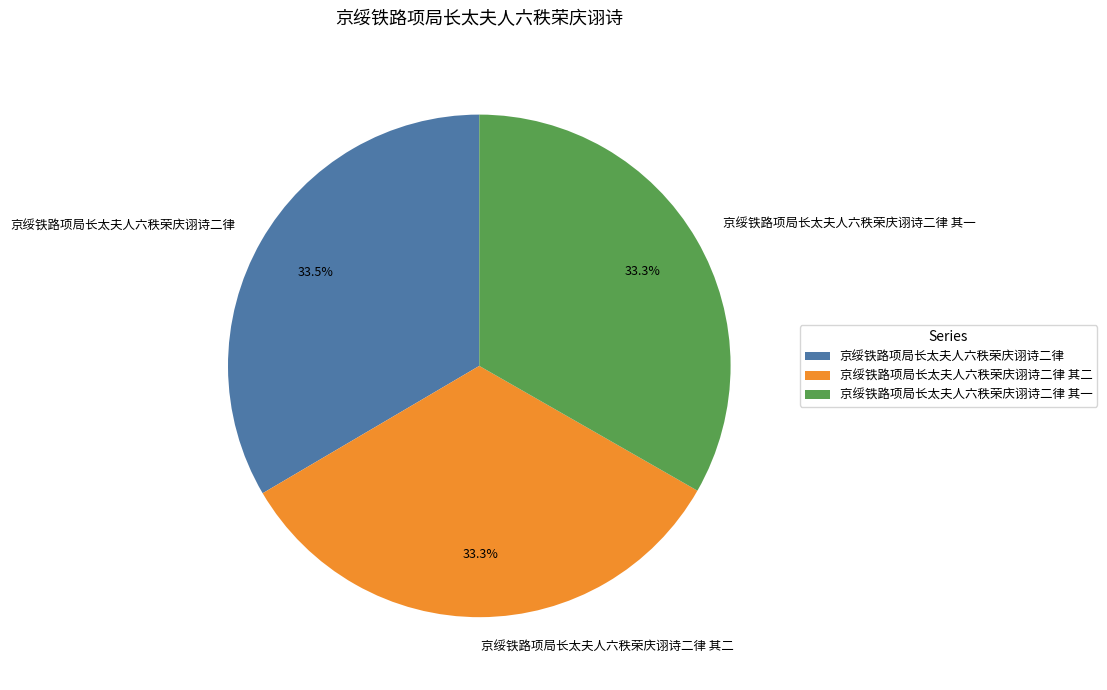

Does 京绥铁路项局长太夫人六秩荣庆诩诗二律 其二 represent more than half of the total?

No